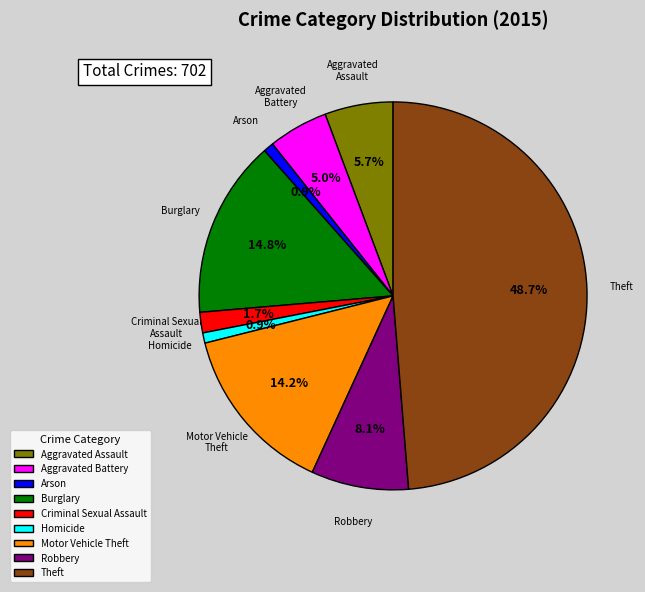

True or false: Burglary accounts for 27% of the total.

False